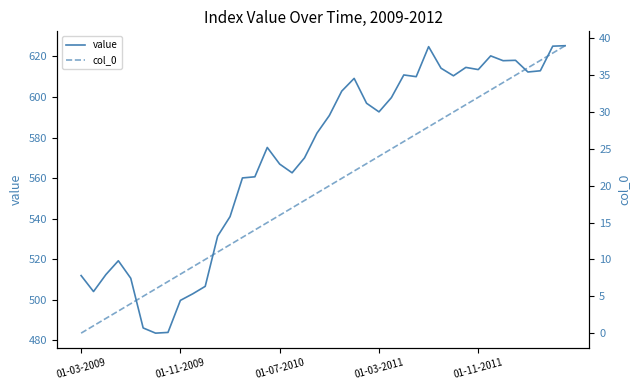

True or false: value and col_0 intersect in this chart.

False